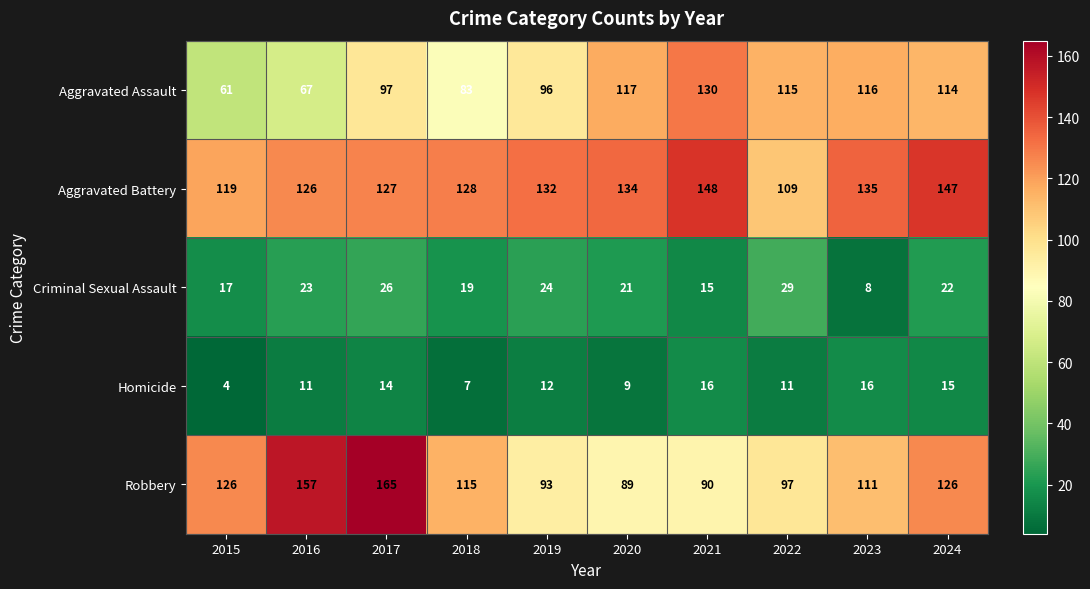

What is the lowest value of the Robbery series?

89